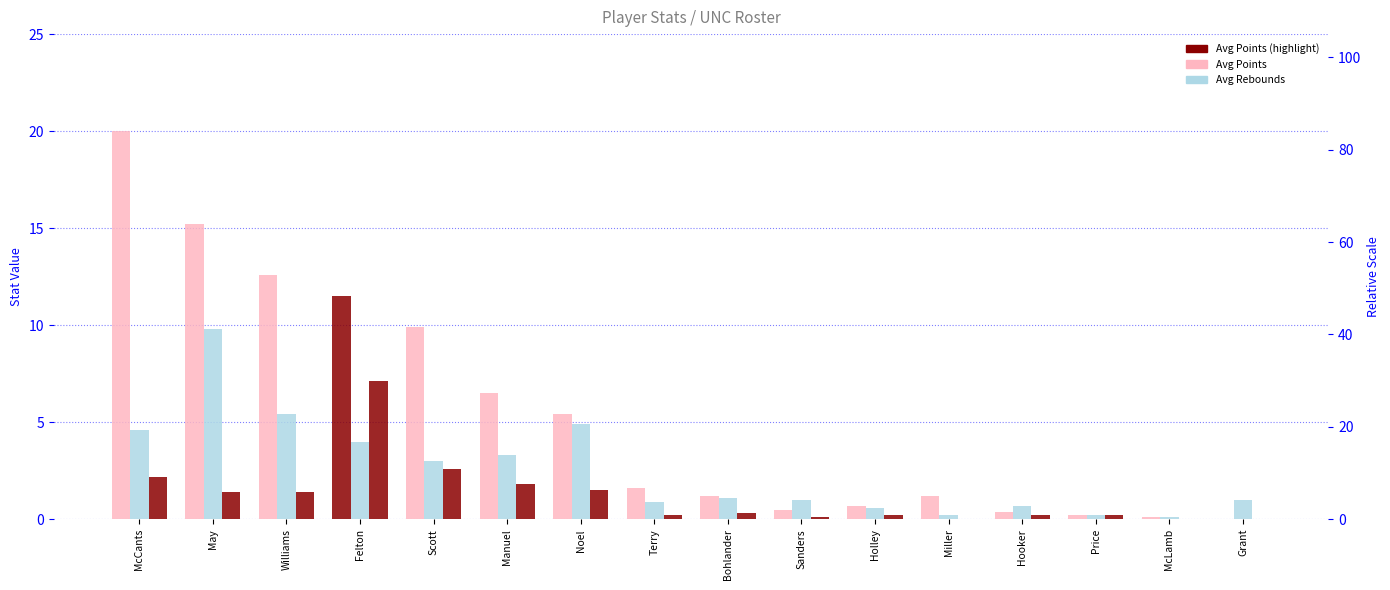

What is the highest value of the Avg Rebounds series?

9.8